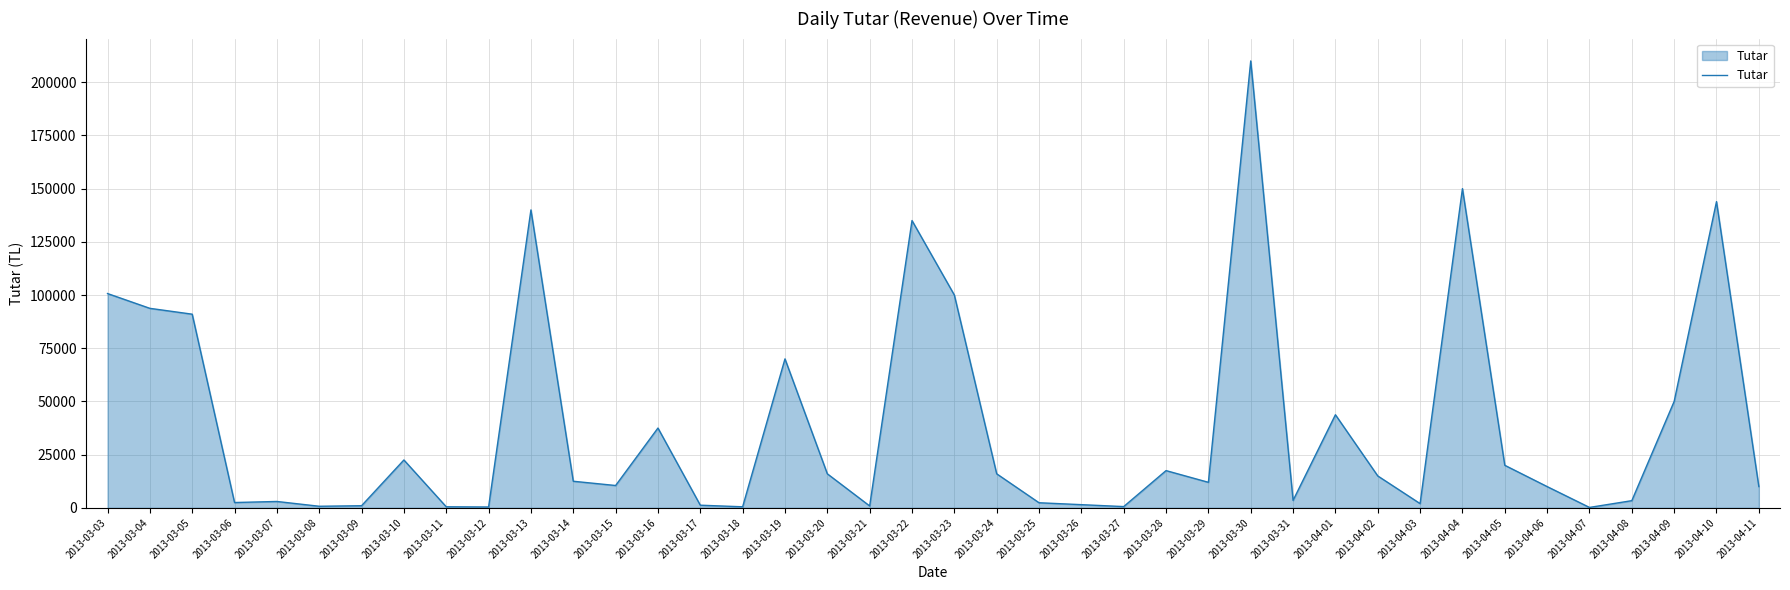

Is it true that the value at 2013-04-10 is 143900?

True